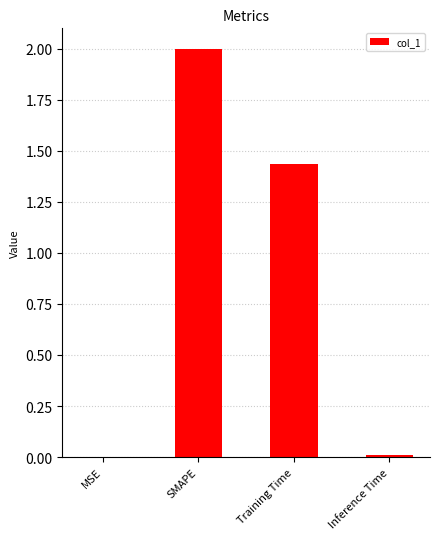

At which label does the data first exceed 1?

SMAPE